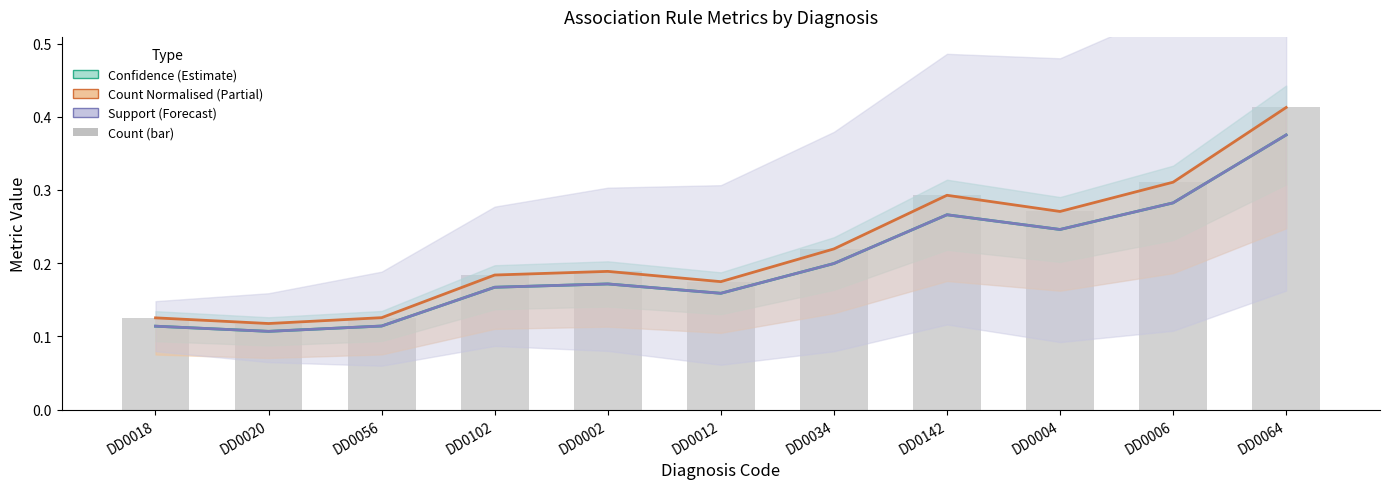

The count (norm) series shows 0.1 at DD0020. True or false?

True